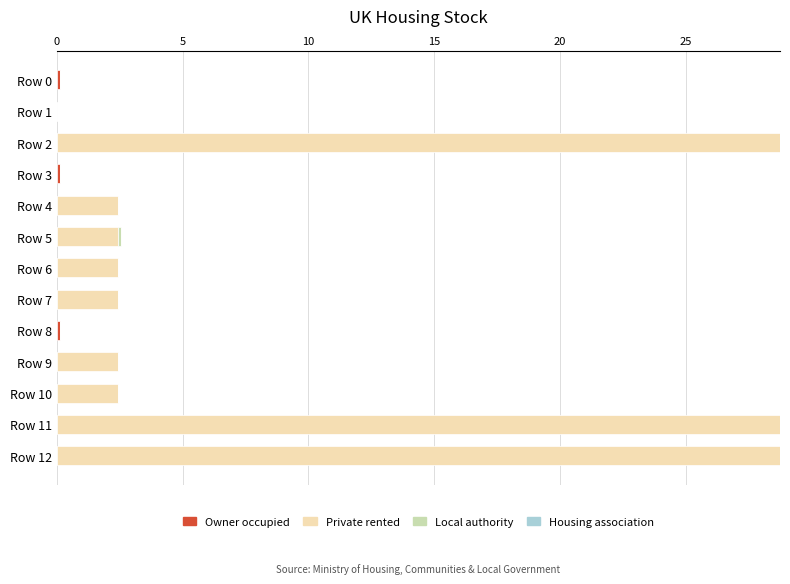

What is the total value across all series at Row 2?

28.8